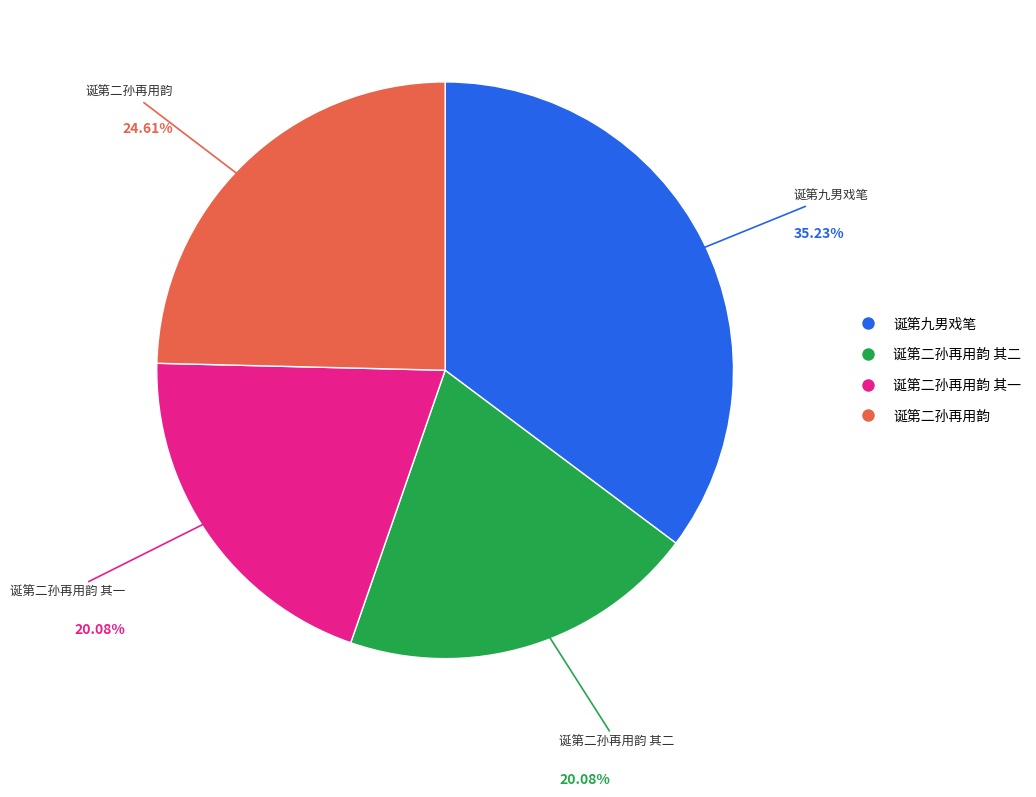

Is there a majority slice in this chart?

No